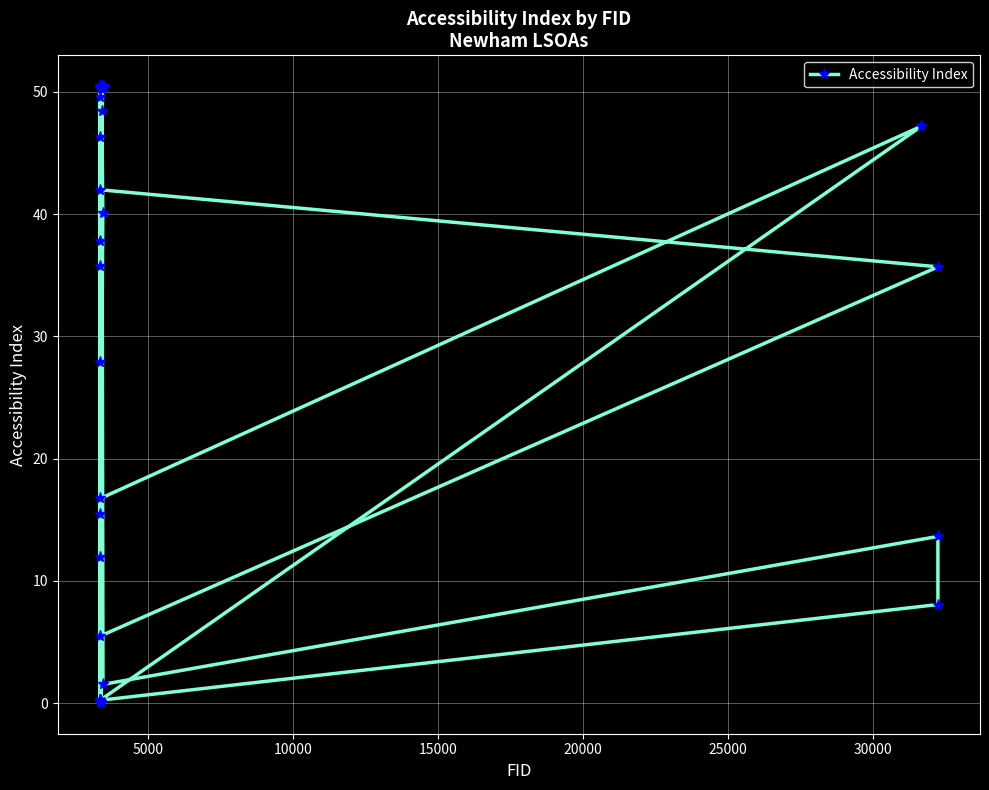

How many series are shown in this chart?

1